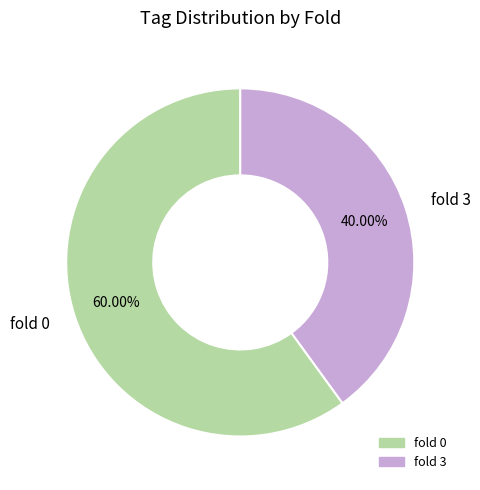

What is the smallest slice in the pie chart?

fold 3